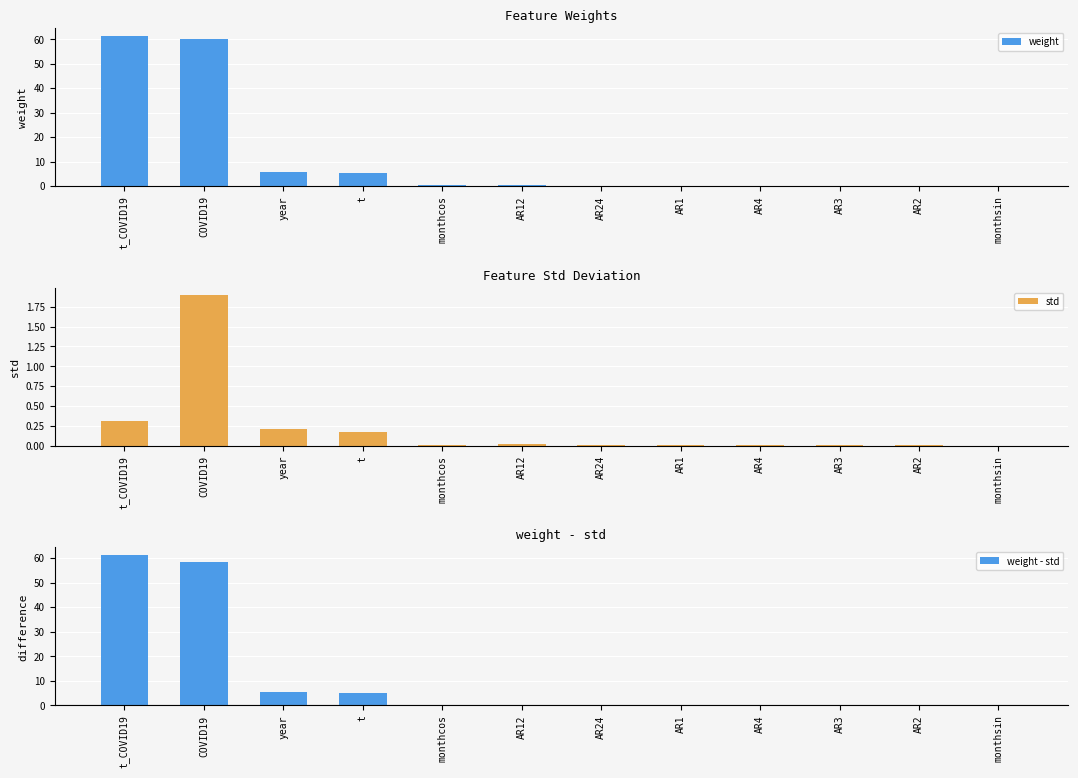

The value of weight - std at t is 7.0. True or false?

False